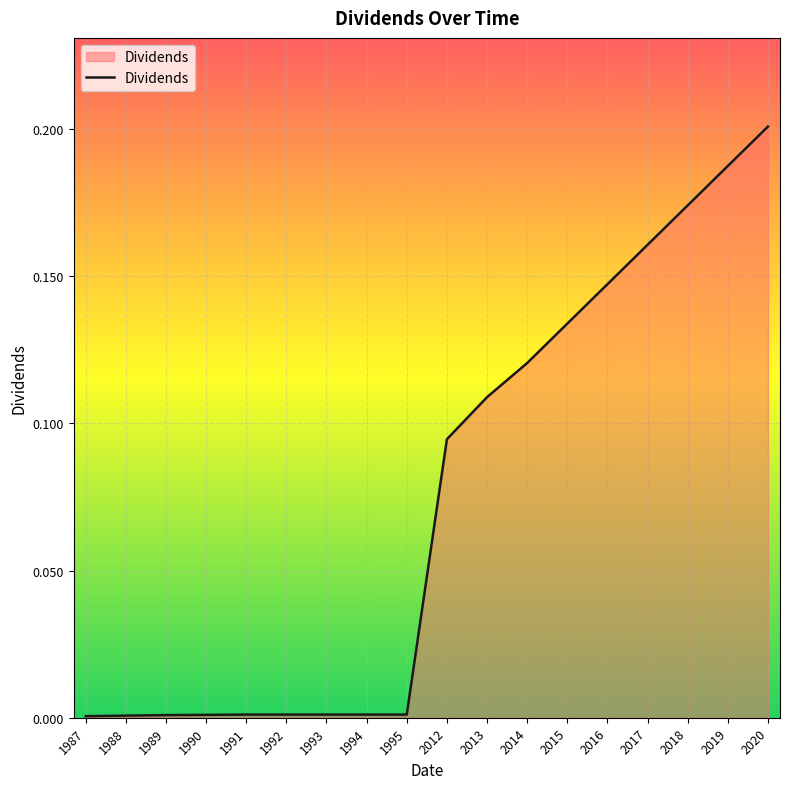

Which has a higher value, 2018 or 2013?

2018